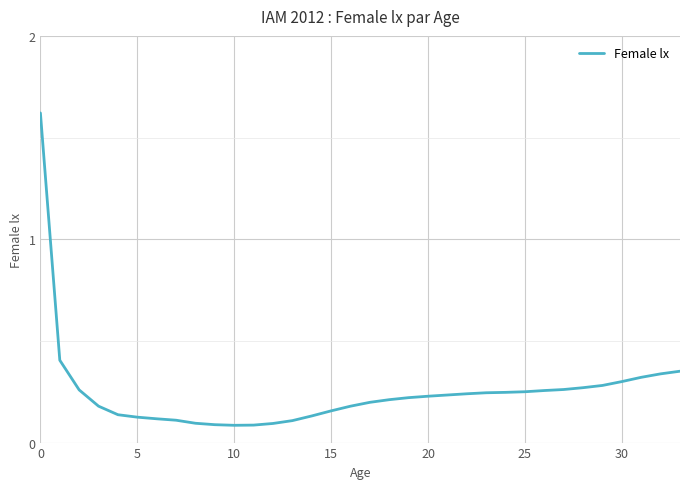

What is the label of the 24th point from the left?

23